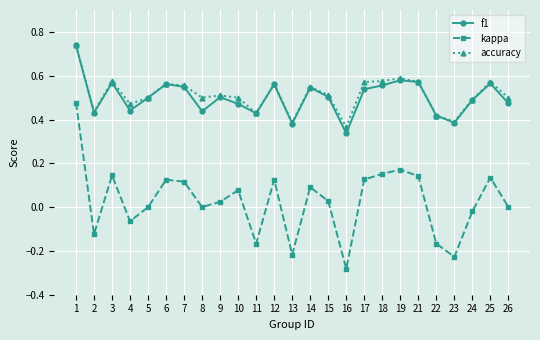

Is the value of kappa at 23 greater than the value of accuracy at 25?

No